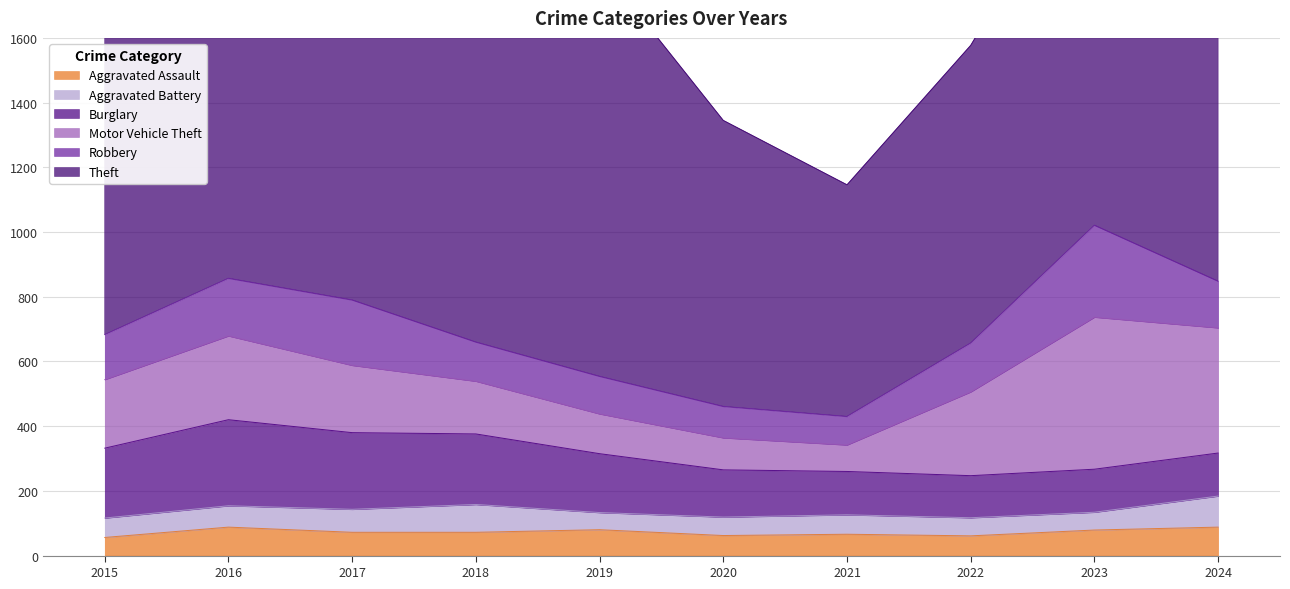

Rank the series by their maximum value, from lowest to highest.

Aggravated Assault, Aggravated Battery, Burglary, Robbery, Motor Vehicle Theft, Theft